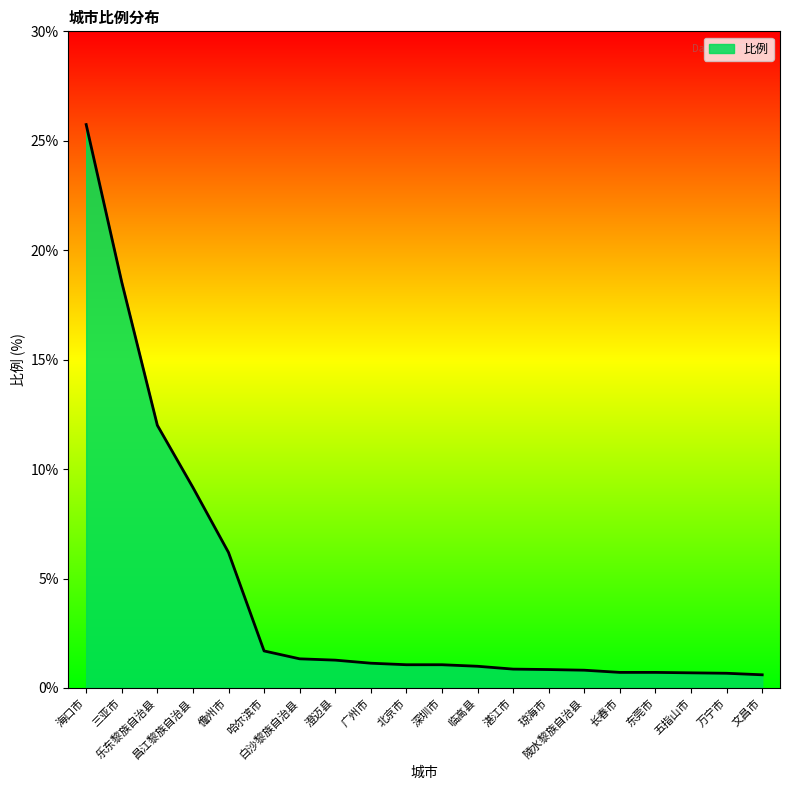

What is the difference between the maximum and minimum values?

25.1